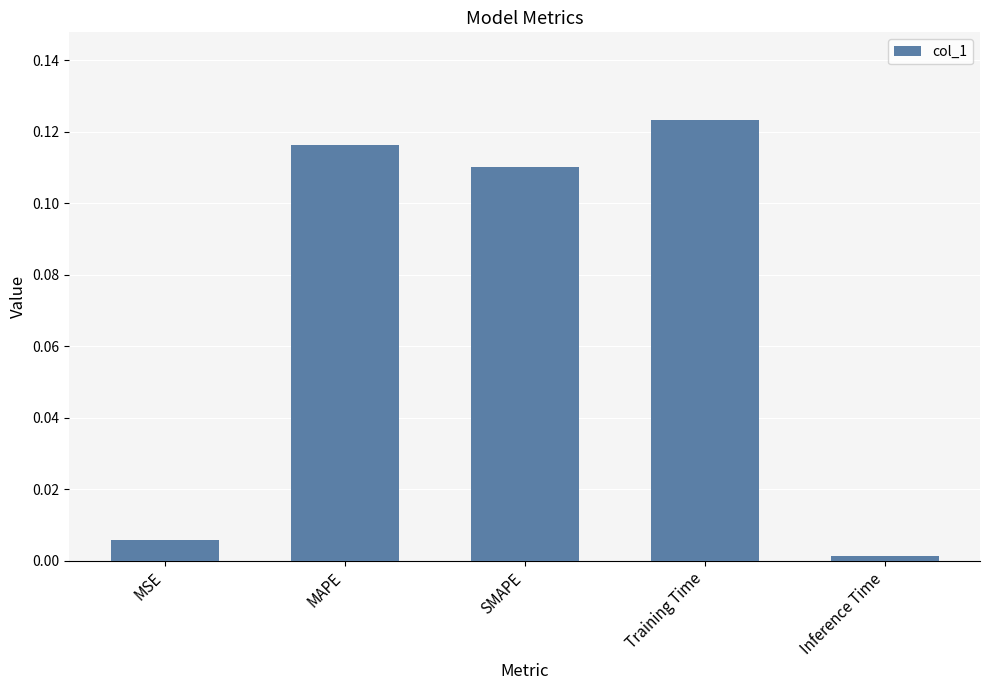

Is it true that the value at Training Time is 0.0?

False